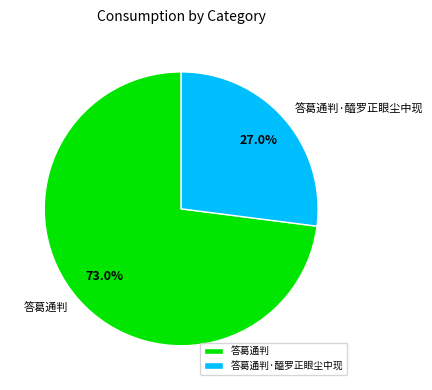

Is the sum of 答葛通判 and 答葛通判·醯罗正眼尘中现 greater than half?

Yes